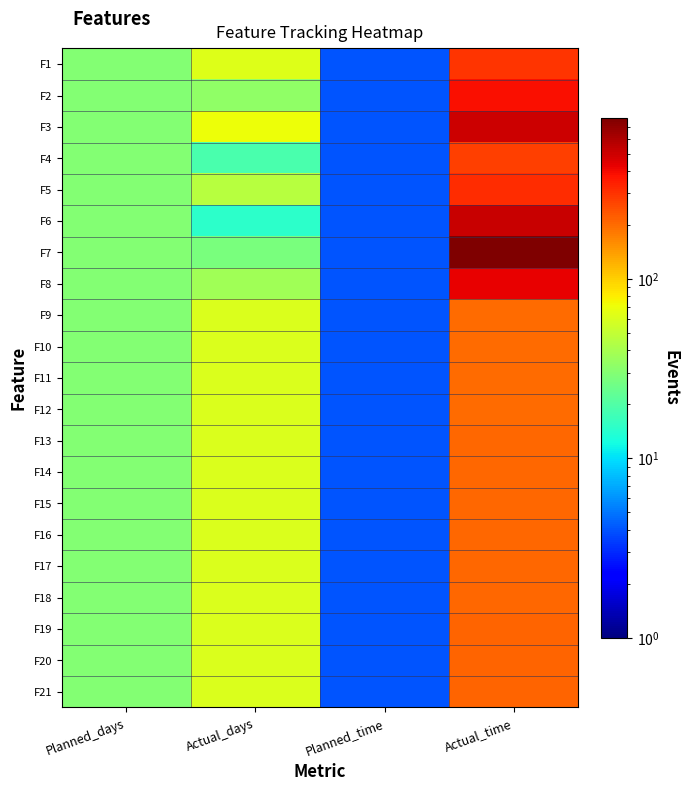

Reading left to right, extract all data points from this chart.

F1: Planned_days=30	Actual_days=63	Planned_time=4	Actual_time=300
F2: Planned_days=30	Actual_days=33	Planned_time=4	Actual_time=390
F3: Planned_days=30	Actual_days=71	Planned_time=4	Actual_time=500
F4: Planned_days=30	Actual_days=19	Planned_time=4	Actual_time=276
F5: Planned_days=30	Actual_days=46	Planned_time=4	Actual_time=310
F6: Planned_days=30	Actual_days=15	Planned_time=4	Actual_time=510
F7: Planned_days=30	Actual_days=28	Planned_time=4	Actual_time=790
F8: Planned_days=30	Actual_days=38	Planned_time=4	Actual_time=430
F9: Planned_days=30	Actual_days=60	Planned_time=4	Actual_time=200
F10: Planned_days=30	Actual_days=60	Planned_time=4	Actual_time=201
F11: Planned_days=30	Actual_days=60	Planned_time=4	Actual_time=202
F12: Planned_days=30	Actual_days=60	Planned_time=4	Actual_time=203
F13: Planned_days=30	Actual_days=60	Planned_time=4	Actual_time=204
F14: Planned_days=30	Actual_days=60	Planned_time=4	Actual_time=205
F15: Planned_days=30	Actual_days=60	Planned_time=4	Actual_time=206
F16: Planned_days=30	Actual_days=60	Planned_time=4	Actual_time=207
F17: Planned_days=30	Actual_days=60	Planned_time=4	Actual_time=208
F18: Planned_days=30	Actual_days=60	Planned_time=4	Actual_time=209
F19: Planned_days=30	Actual_days=60	Planned_time=4	Actual_time=210
F20: Planned_days=30	Actual_days=60	Planned_time=4	Actual_time=211
F21: Planned_days=30	Actual_days=60	Planned_time=4	Actual_time=212